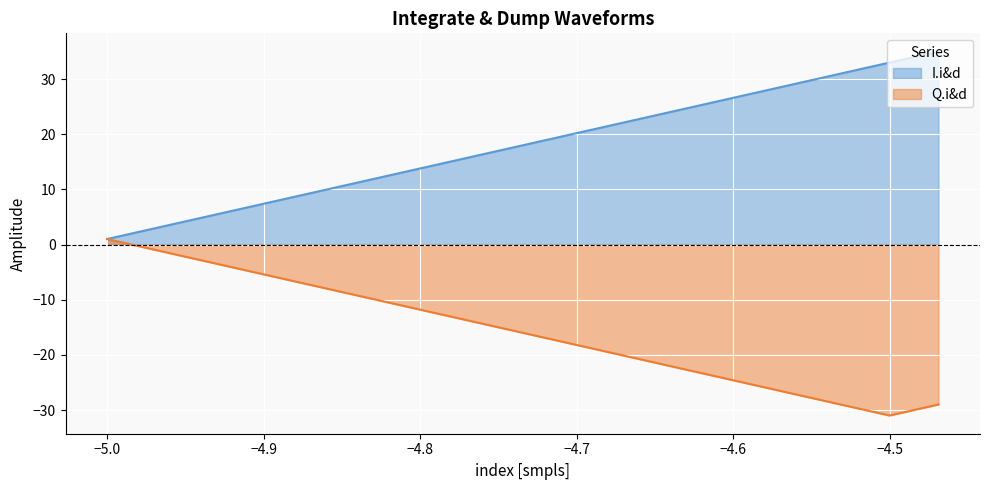

The I.i&d series shows 1 at −5.0. True or false?

True